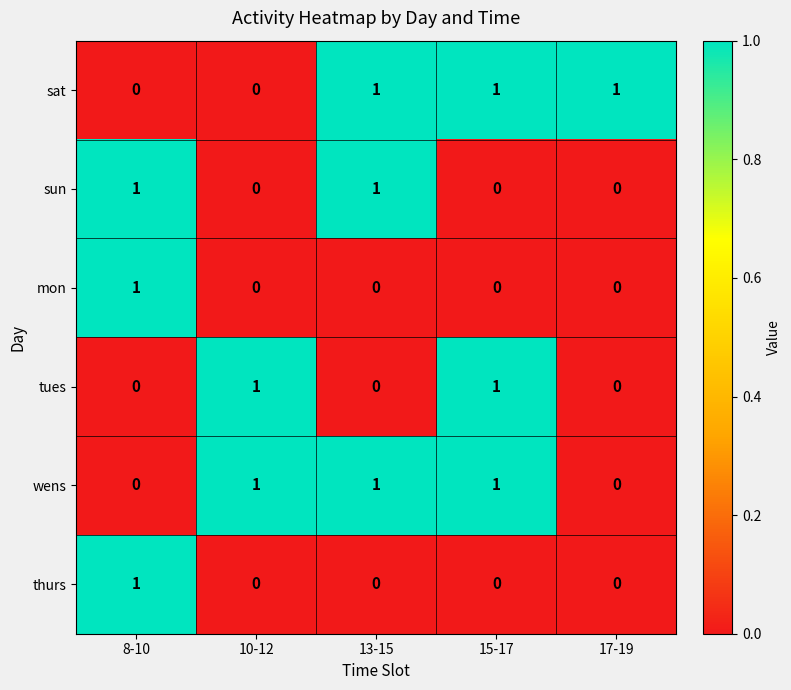

True or false: wens has a value of 1 at 17-19.

False